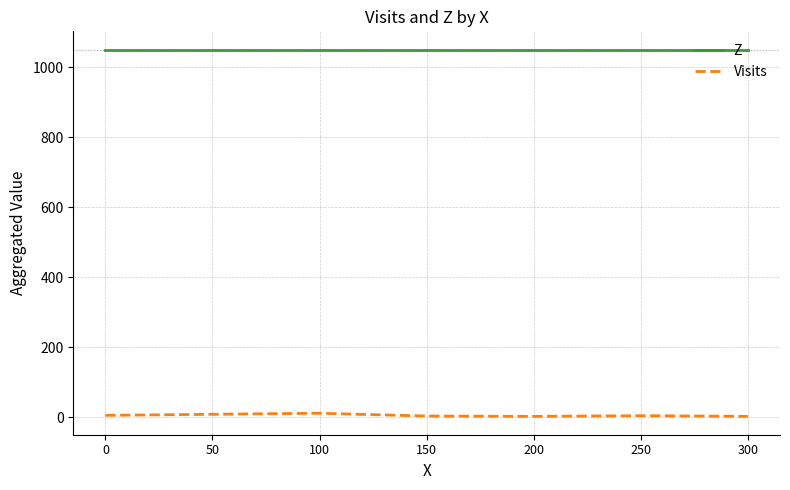

What is the maximum value shown in the chart?

1050